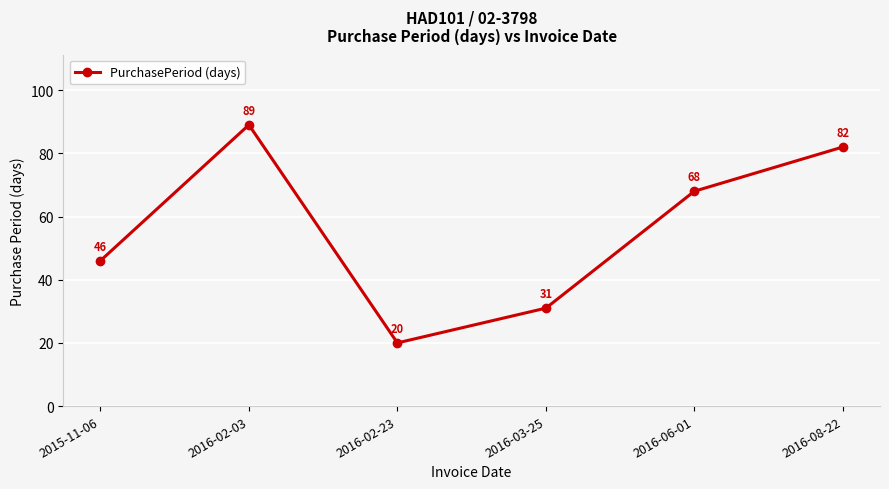

List the labels in order of value, largest first.

2016-02-03, 2016-08-22, 2016-06-01, 2015-11-06, 2016-03-25, 2016-02-23